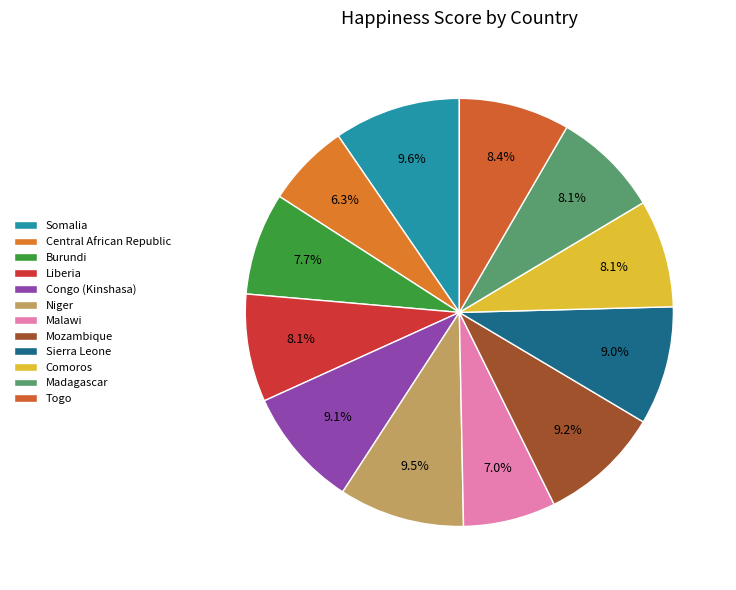

To the nearest percent, what portion does Congo (Kinshasa) represent?

9%